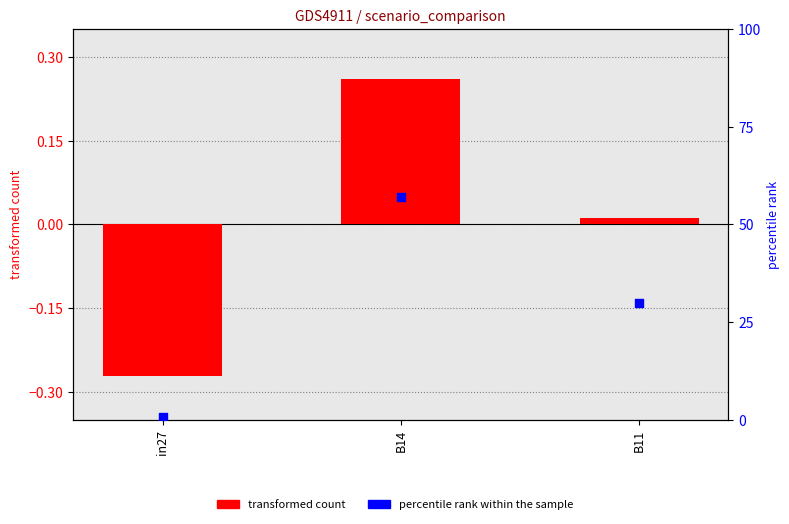

What are all the series names shown in the legend?

transformed count, percentile rank within the sample